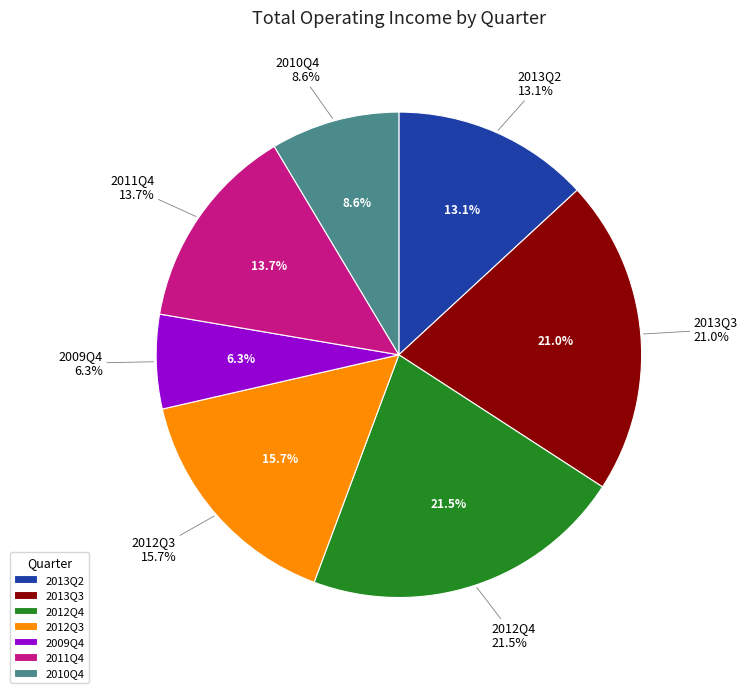

What is the smallest slice in the pie chart?

2009Q4